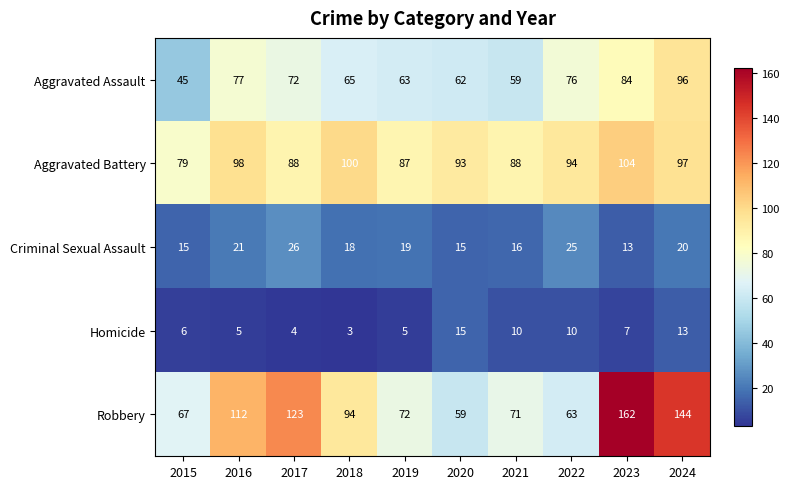

List the series in order of their peak value, lowest first.

Homicide, Criminal Sexual Assault, Aggravated Assault, Aggravated Battery, Robbery